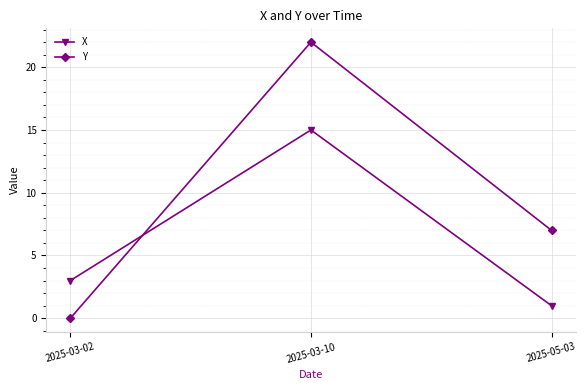

The X series shows 1 at 2025-05-03. True or false?

True